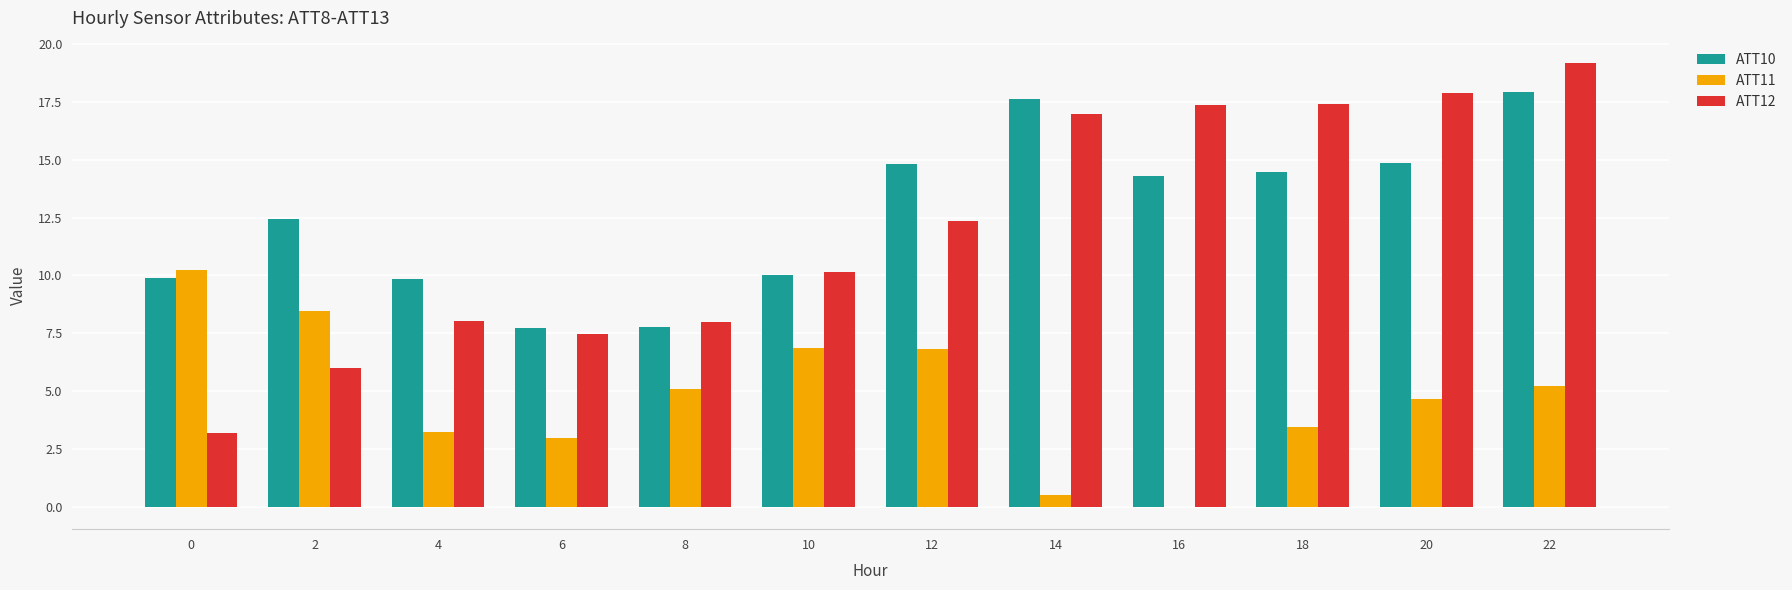

Does the chart contain stacked bars?

No